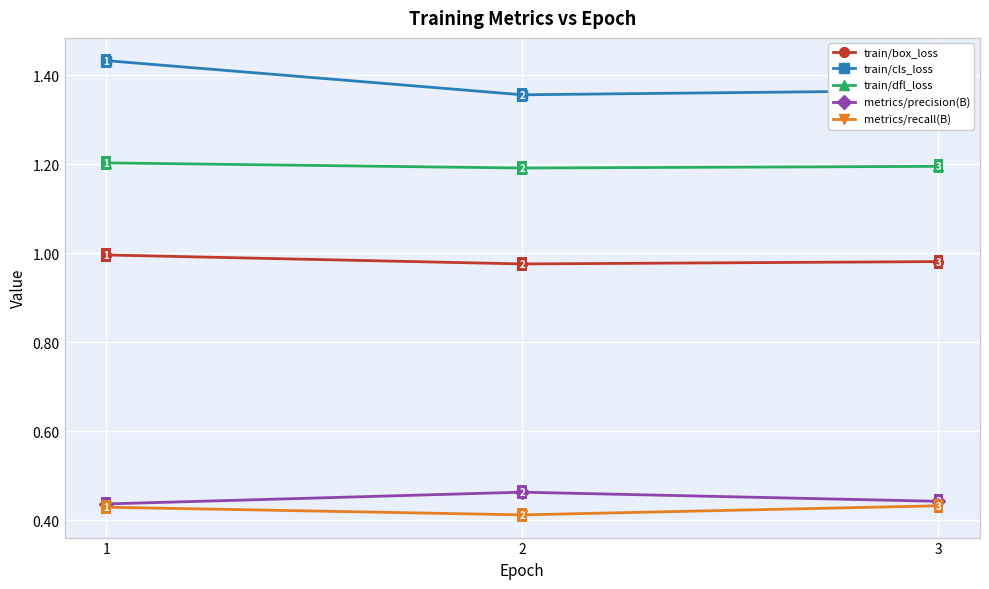

Is the value of metrics/recall(B) at 2 greater than the value of train/box_loss at 2?

No